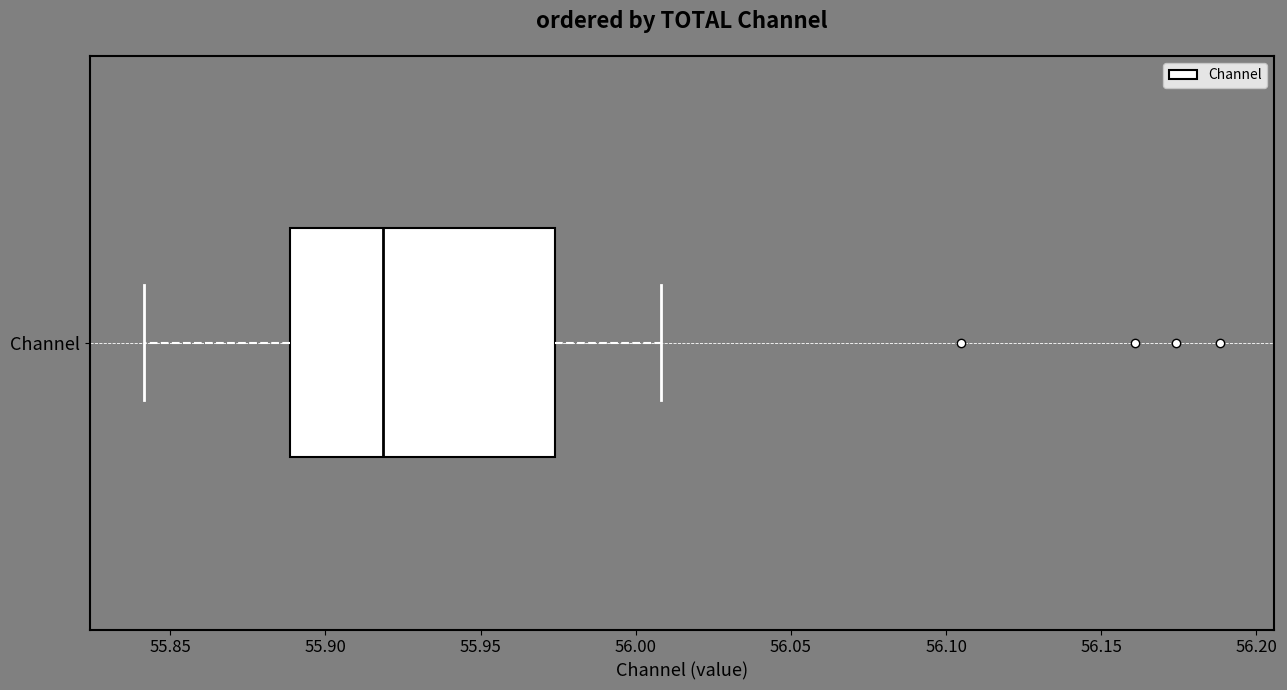

Transcribe this box plot: give where the median line is, the range the box spans, and where the two whiskers end, as read against the x-axis. The values are not printed on the chart, so give them approximately, as read against the axis.

median 55.920, box 55.890 to 55.975, whiskers 55.840 to 56.010